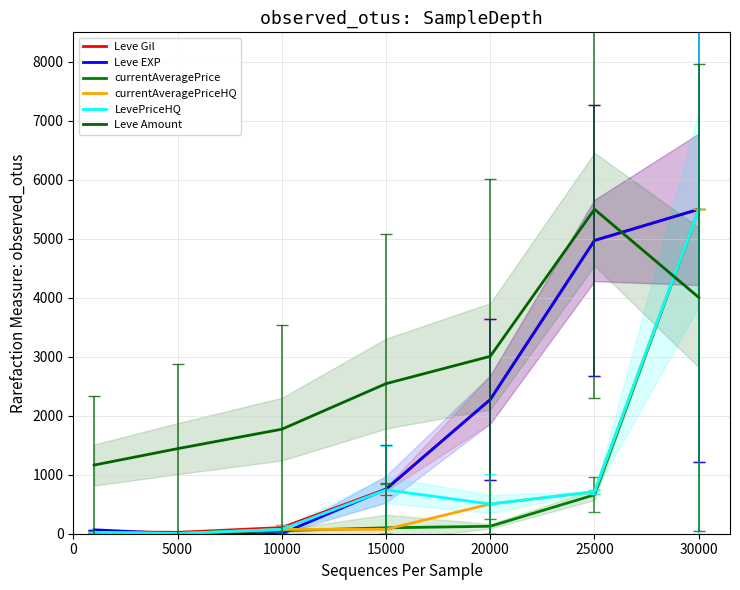

At 30000, list the series in order from smallest to largest.

Leve Amount, Leve Gil, Leve EXP, currentAveragePrice, currentAveragePriceHQ, LevePriceHQ